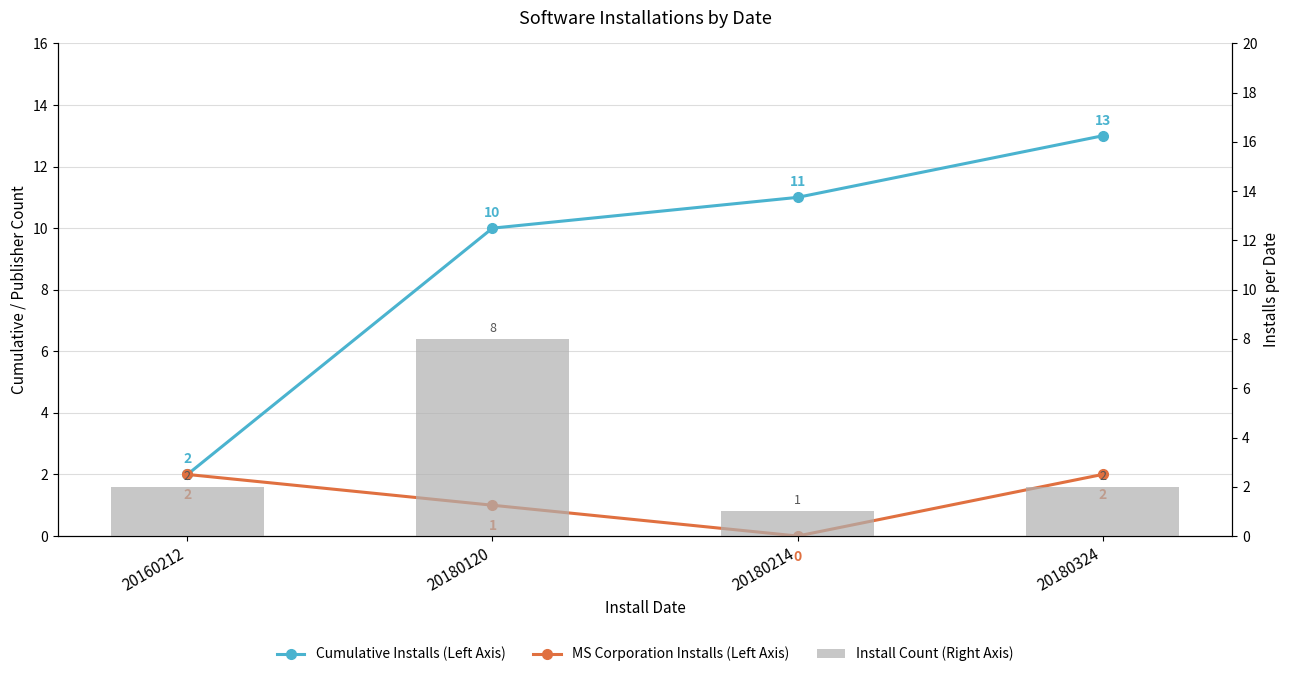

What is the difference between the maximum and minimum values in the Install Count (Right Axis) series?

7